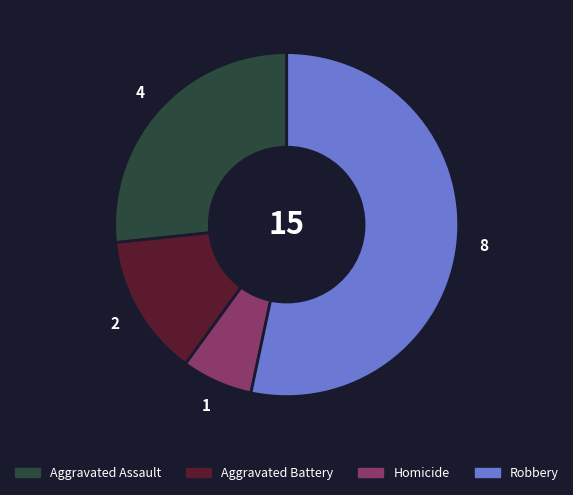

Combined, do Homicide and Aggravated Assault account for over 50%?

No